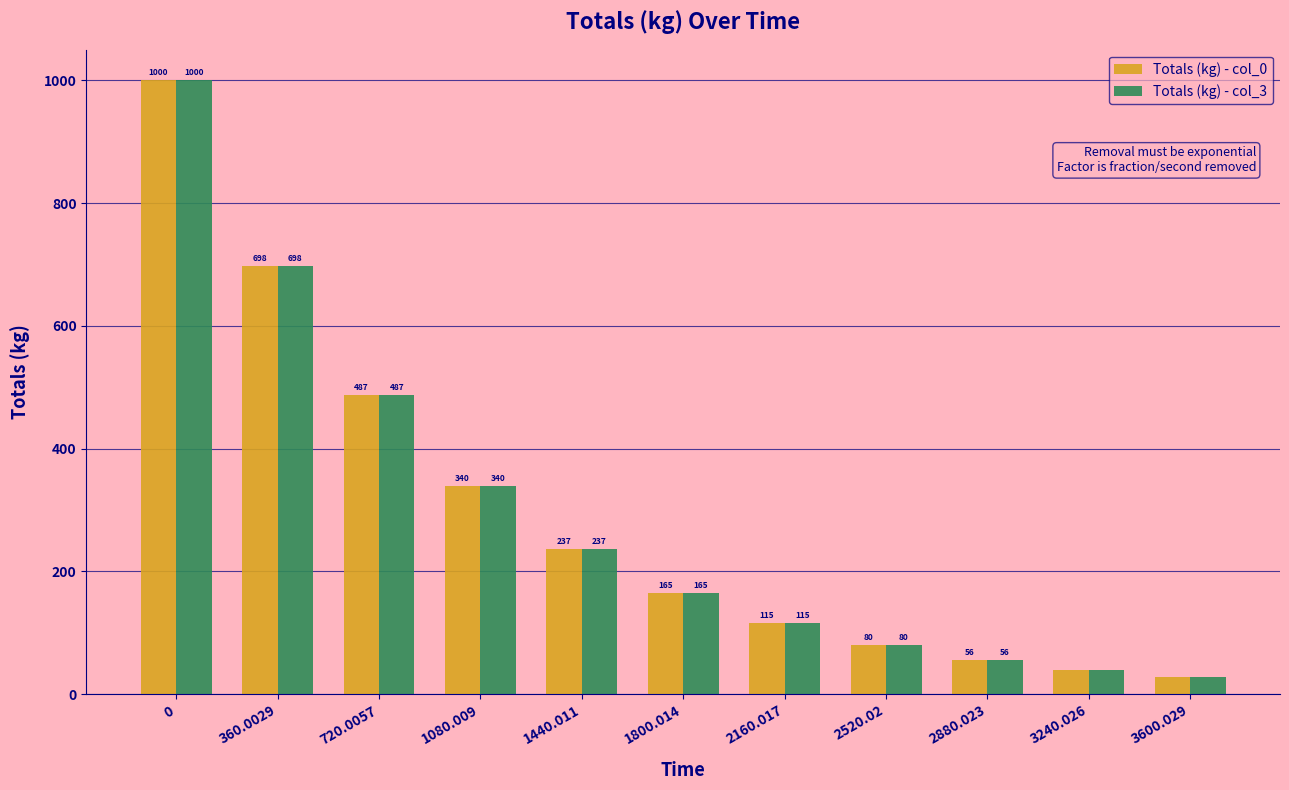

Which label corresponds to the smallest value in the chart?

3600.029